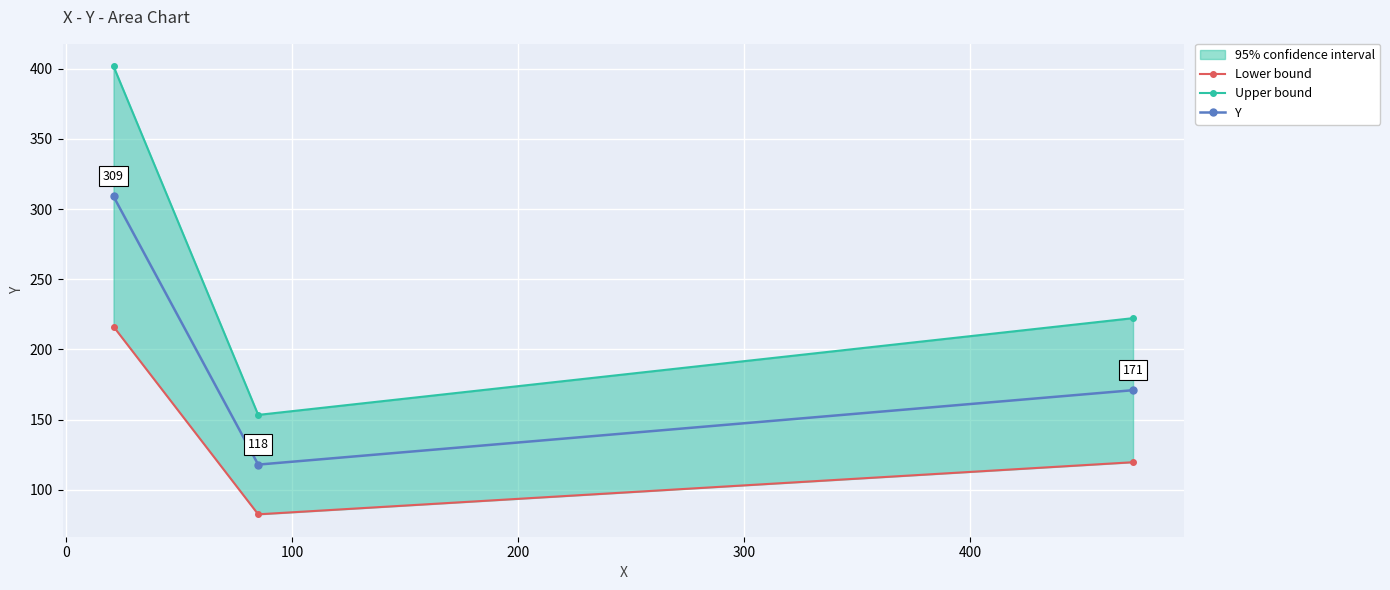

What is the value of the Y point at the 3rd from the left?

171